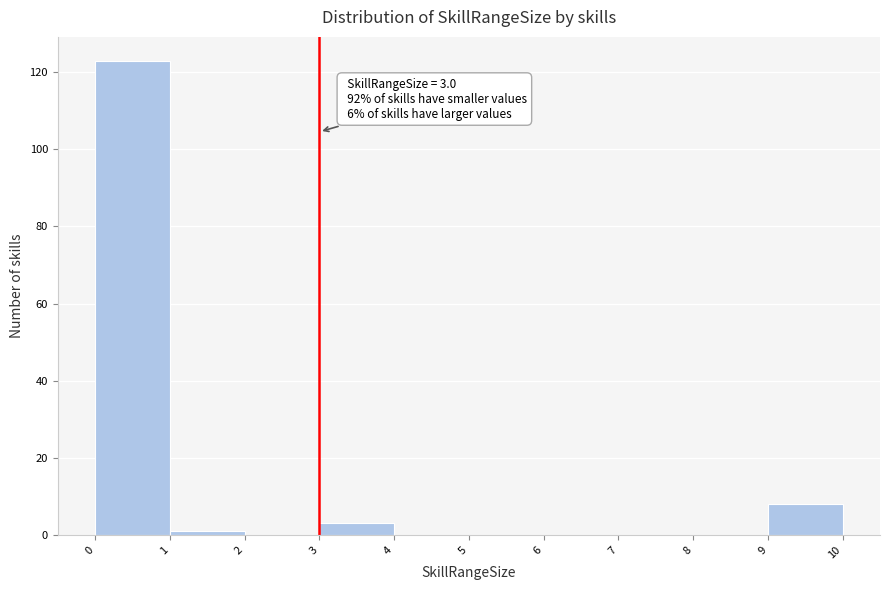

Over which range of the x-axis is the bar tallest?

0 to 1